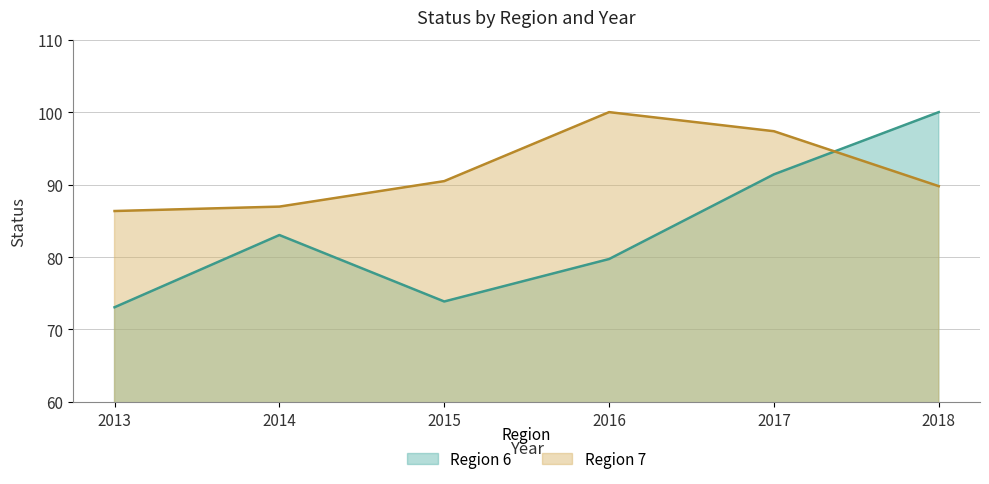

How many lines are shown in the chart?

2